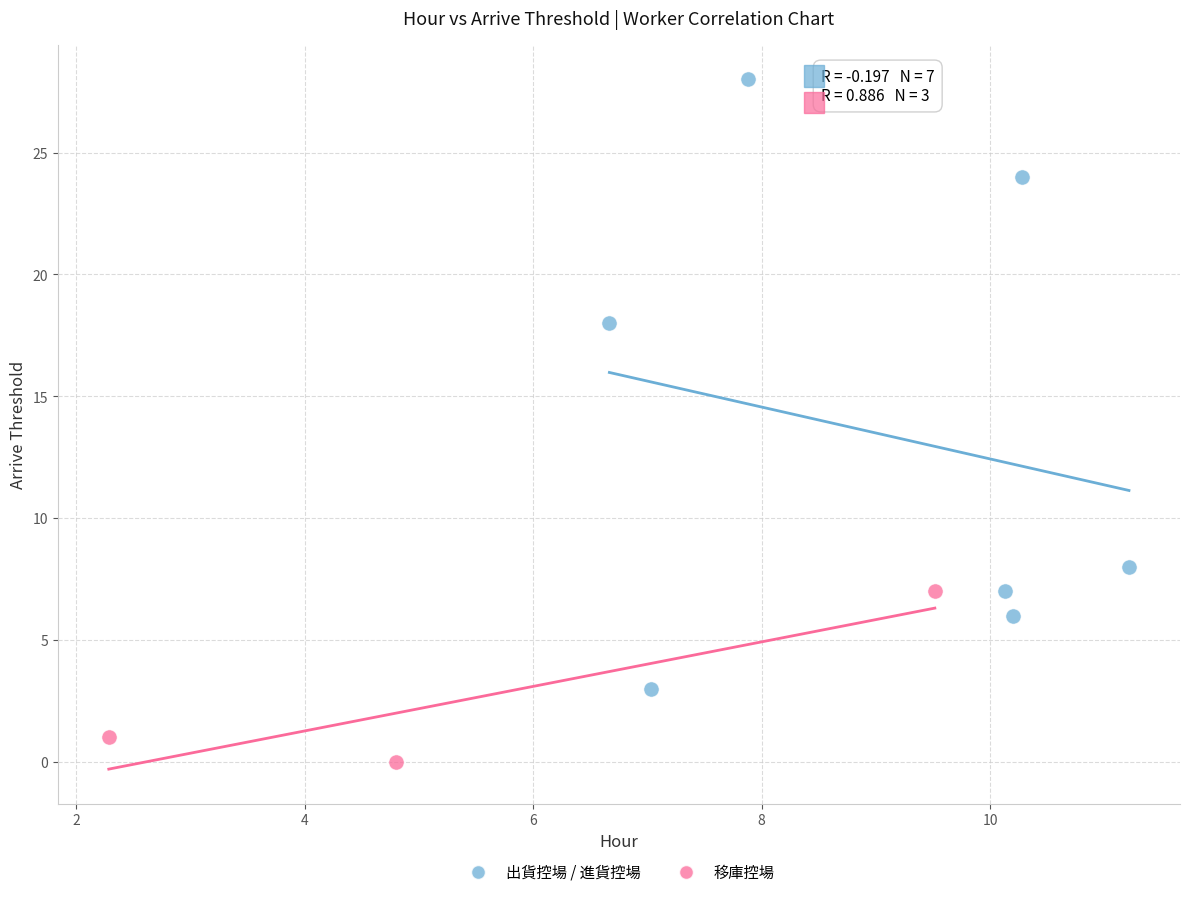

Which series has the widest spread of Y values?

出貨控場 / 進貨控場